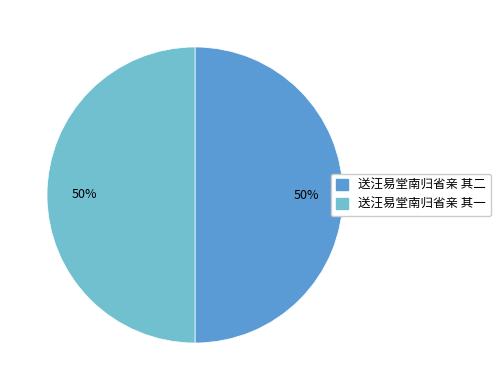

What is the ratio of the value at 送汪易堂南归省亲 其一 to the value at 送汪易堂南归省亲 其二?

1.0